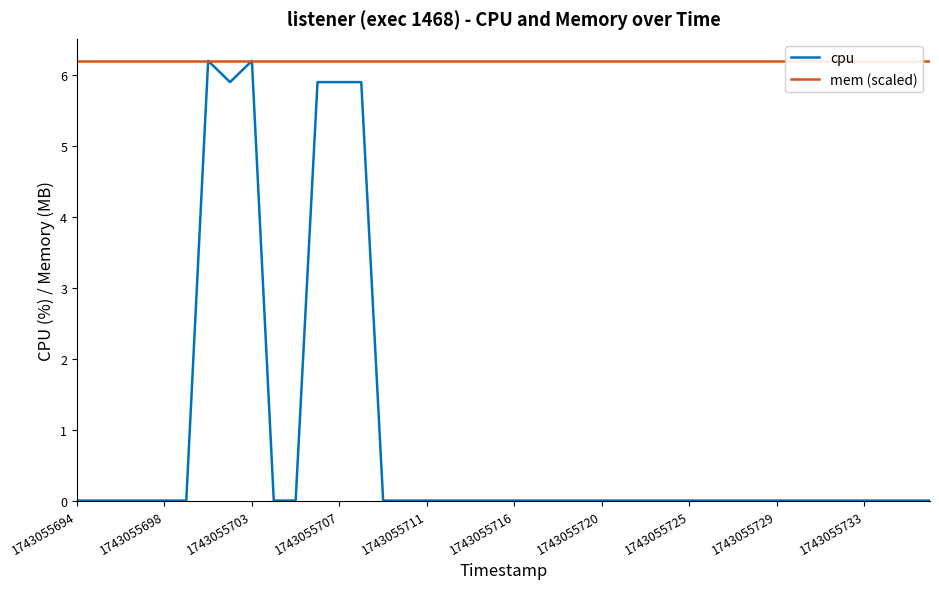

The cpu series shows -3.3 at 1743055733. True or false?

False